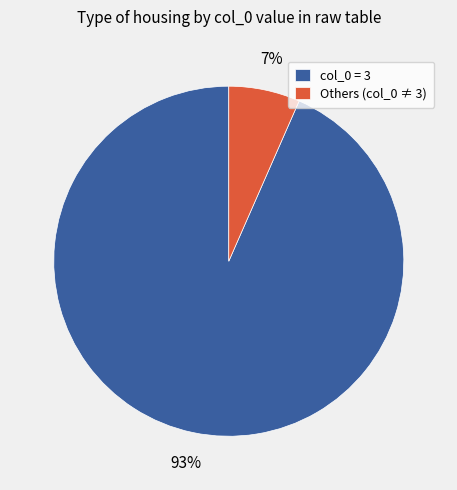

Rank the categories by value from highest to lowest.

col_0 = 3, Others (col_0 ≠ 3)